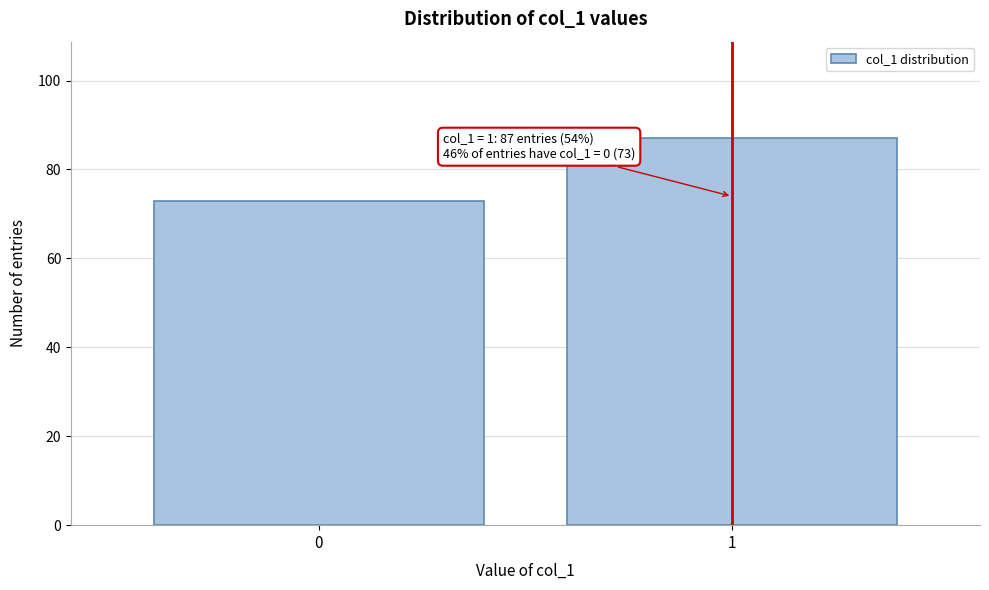

Reading left to right, what are all the values shown in this chart?

0=73	1=87